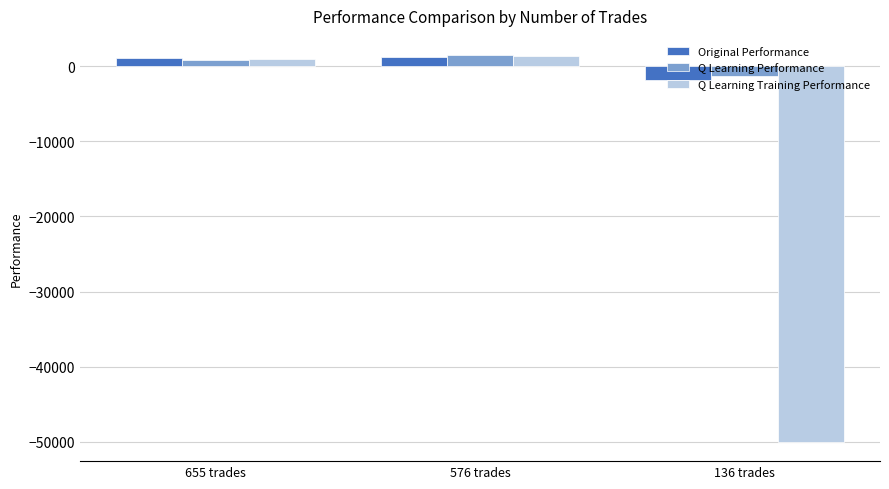

What is the total value across all series at 576 trades?

4081.5